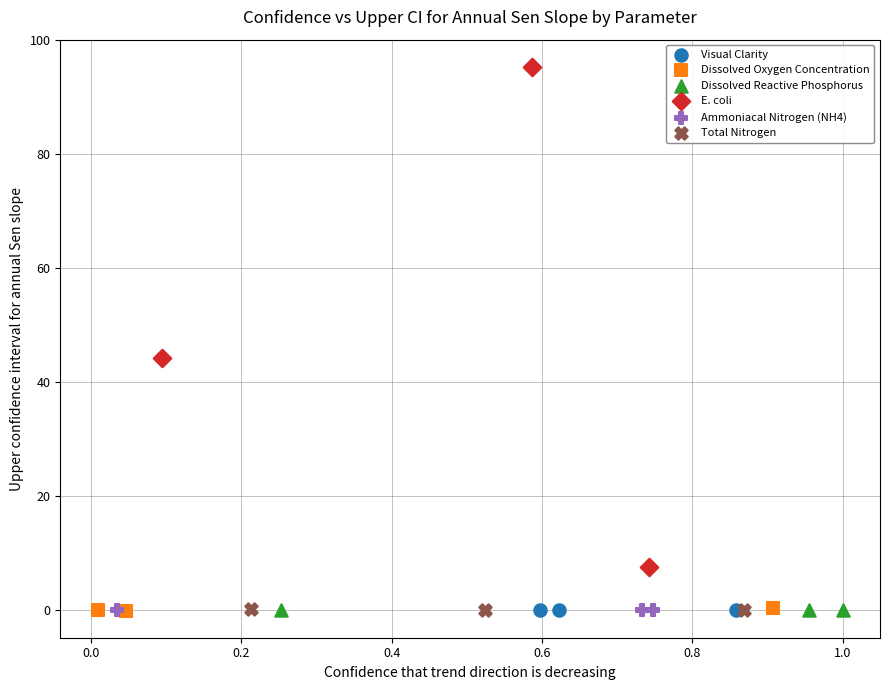

Which series has the widest spread of Y values?

E. coli